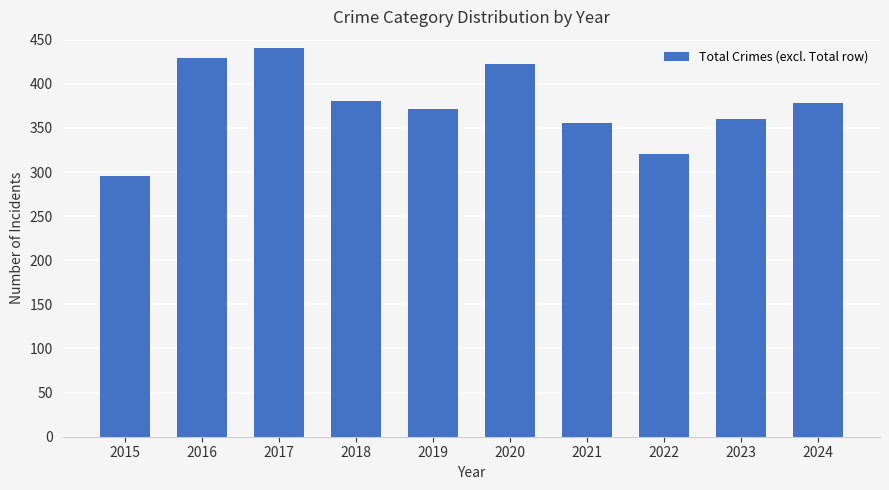

What is the value of the 4th bar from the left?

380